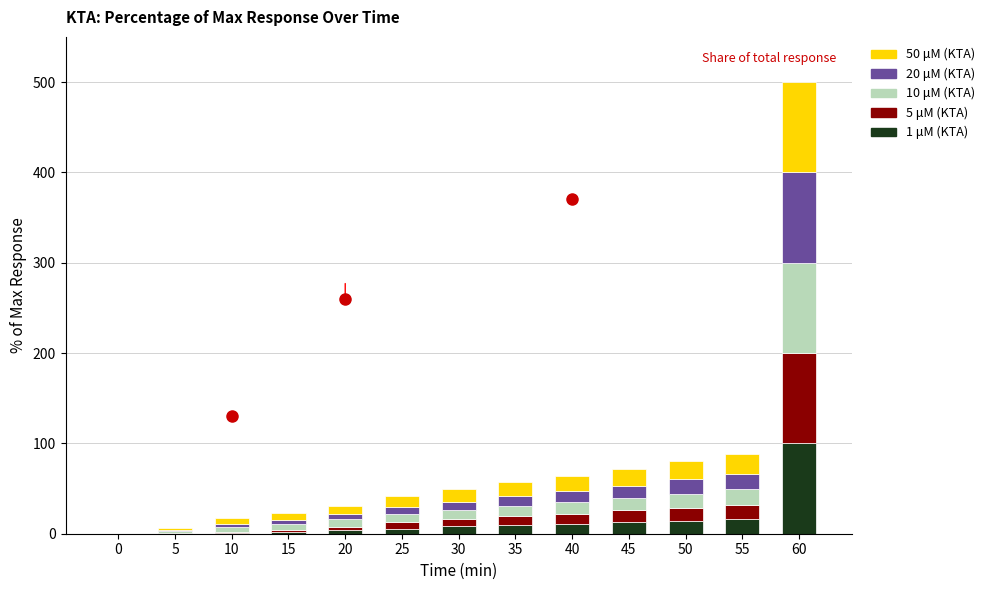

The 5 μM (KTA) series shows 51.2 at 60. True or false?

False